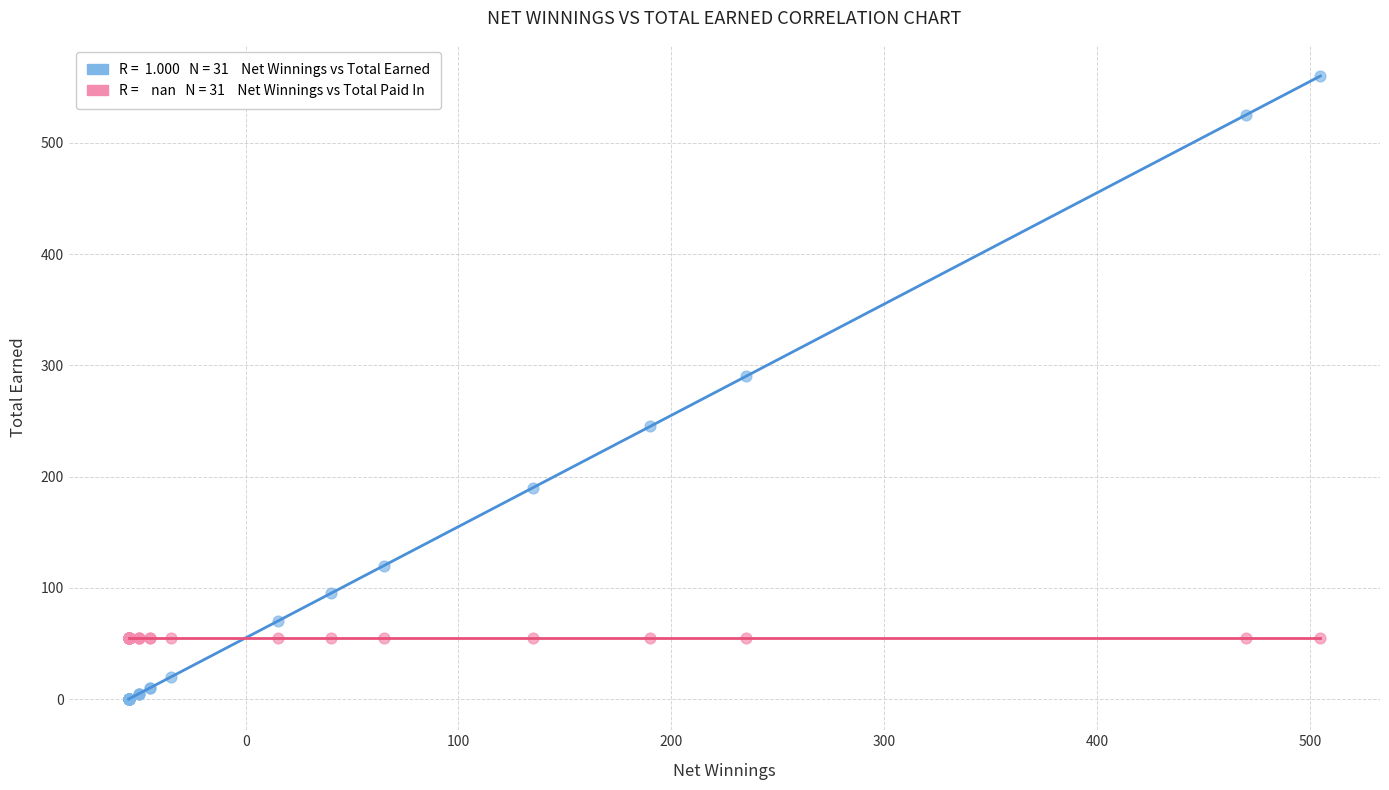

Across all series, what Y value is closest to 280?

290